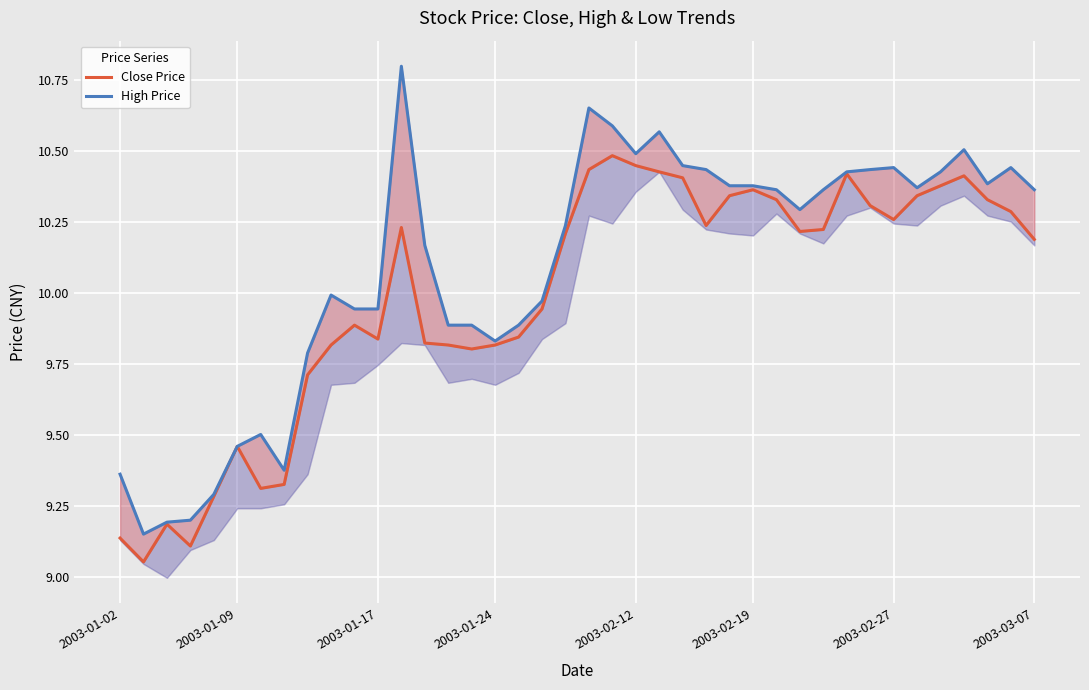

What are all the series names shown in the legend?

Close Price, High Price